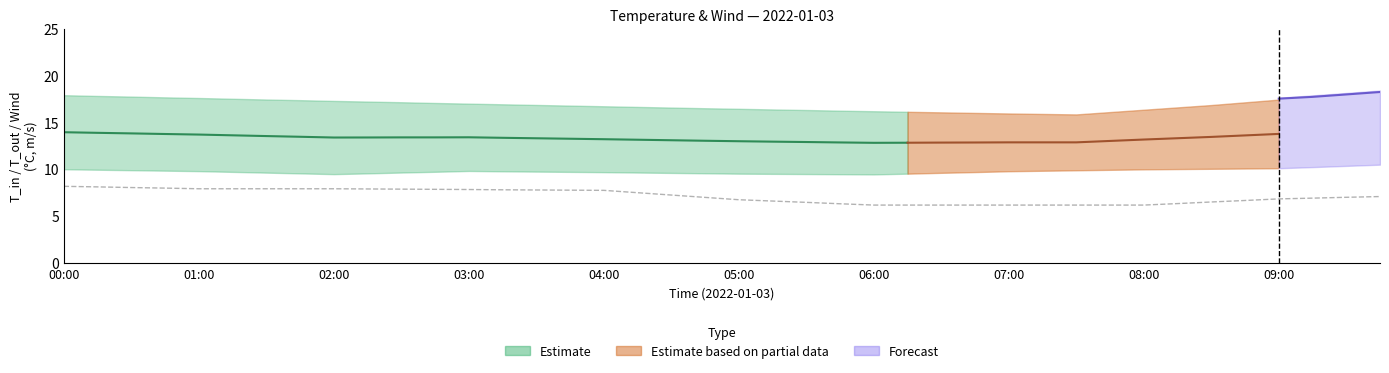

The value of T_in_sim at 38 is 18.1. True or false?

True